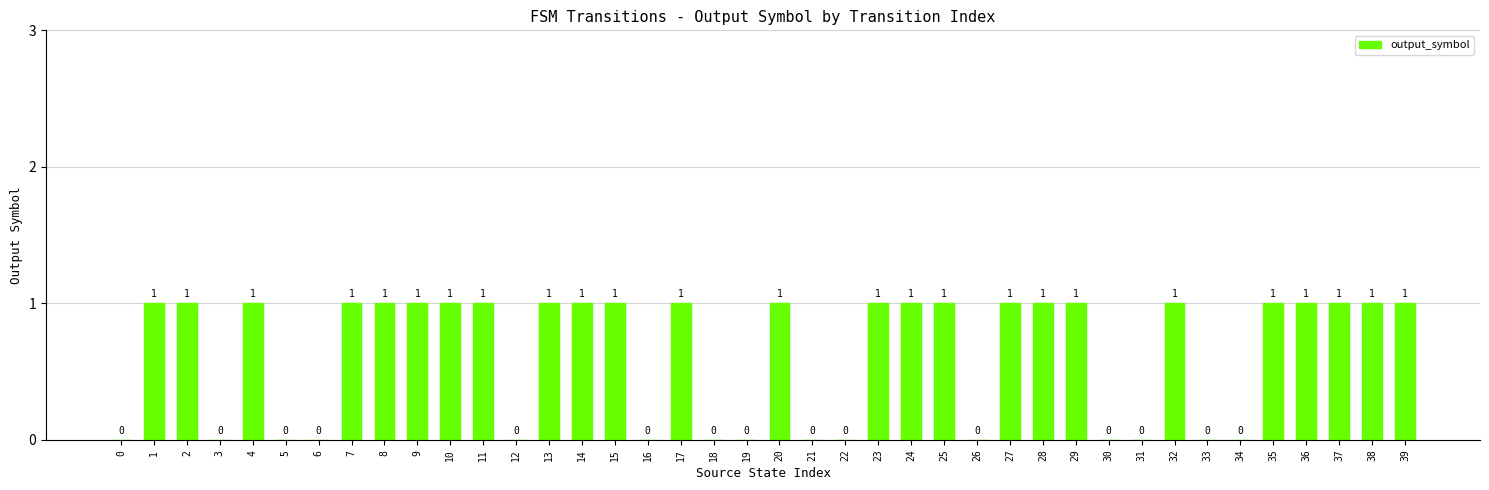

The chart shows a value of 1 at 17. True or false?

True